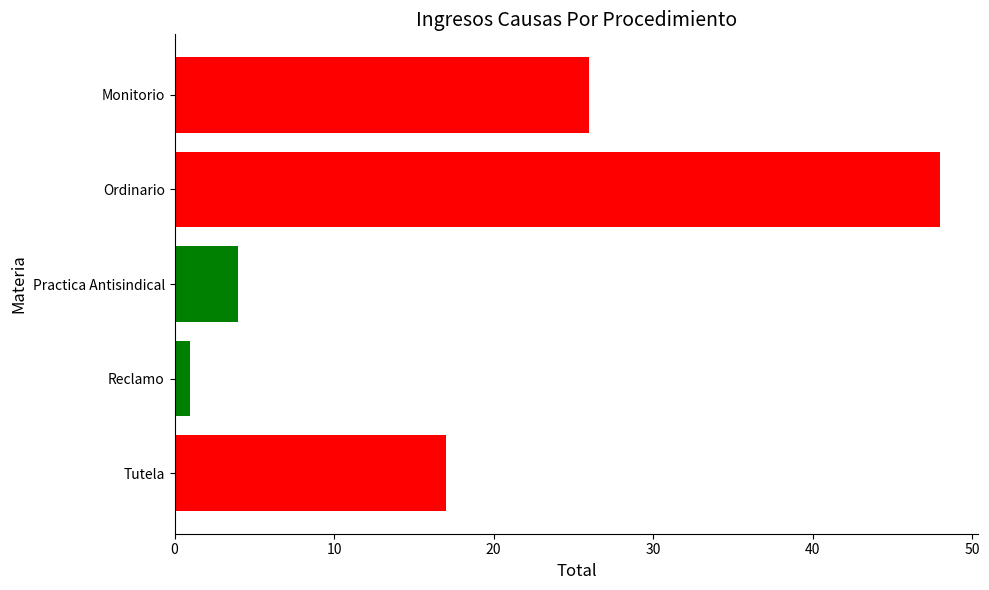

Are the bars grouped side by side (vs. stacked)?

No